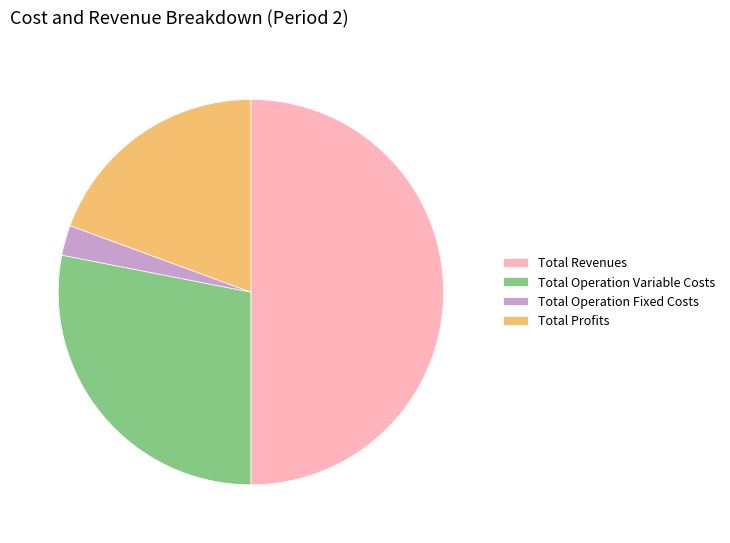

What is the majority slice?

Total Revenues